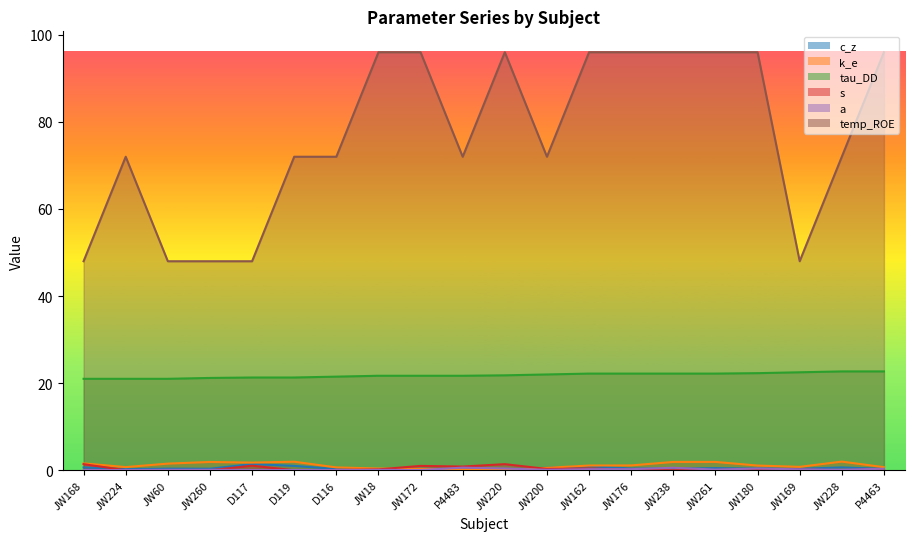

At which category does temp_ROE reach its first local valley?

P4483